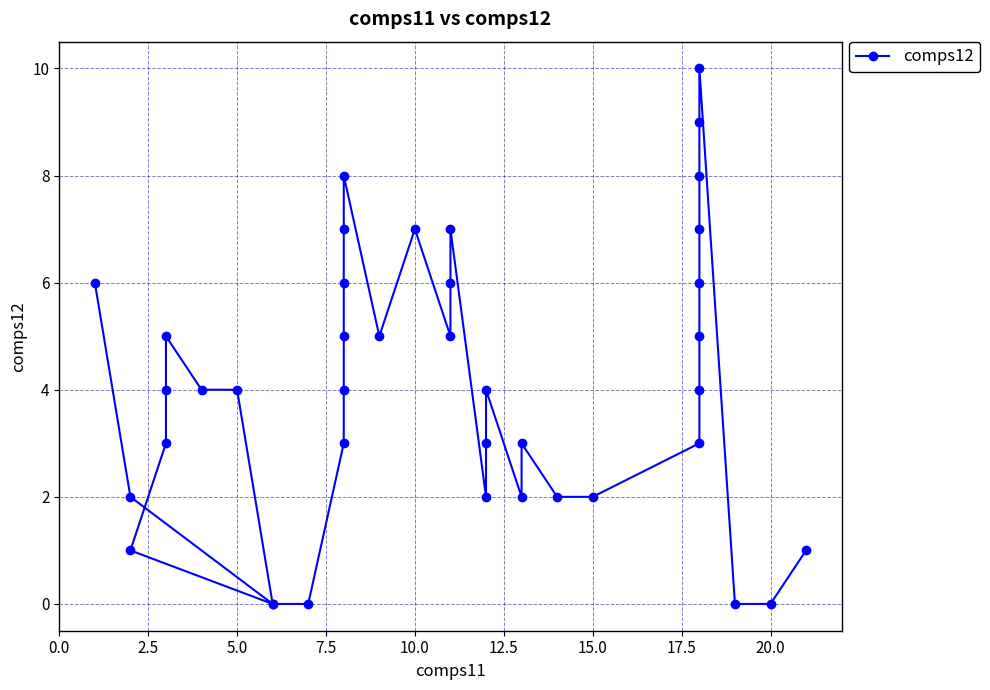

How many points are lower than both their immediate neighbors (excluding endpoints)?

5